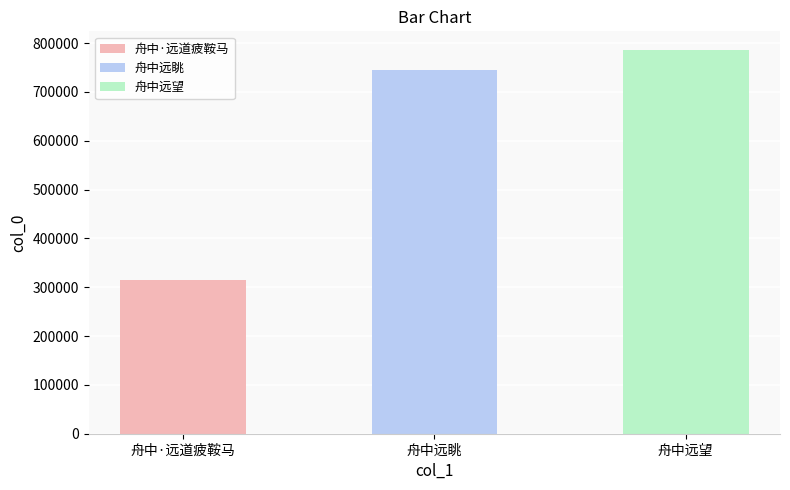

What is the difference between the second highest and minimum values?

428990